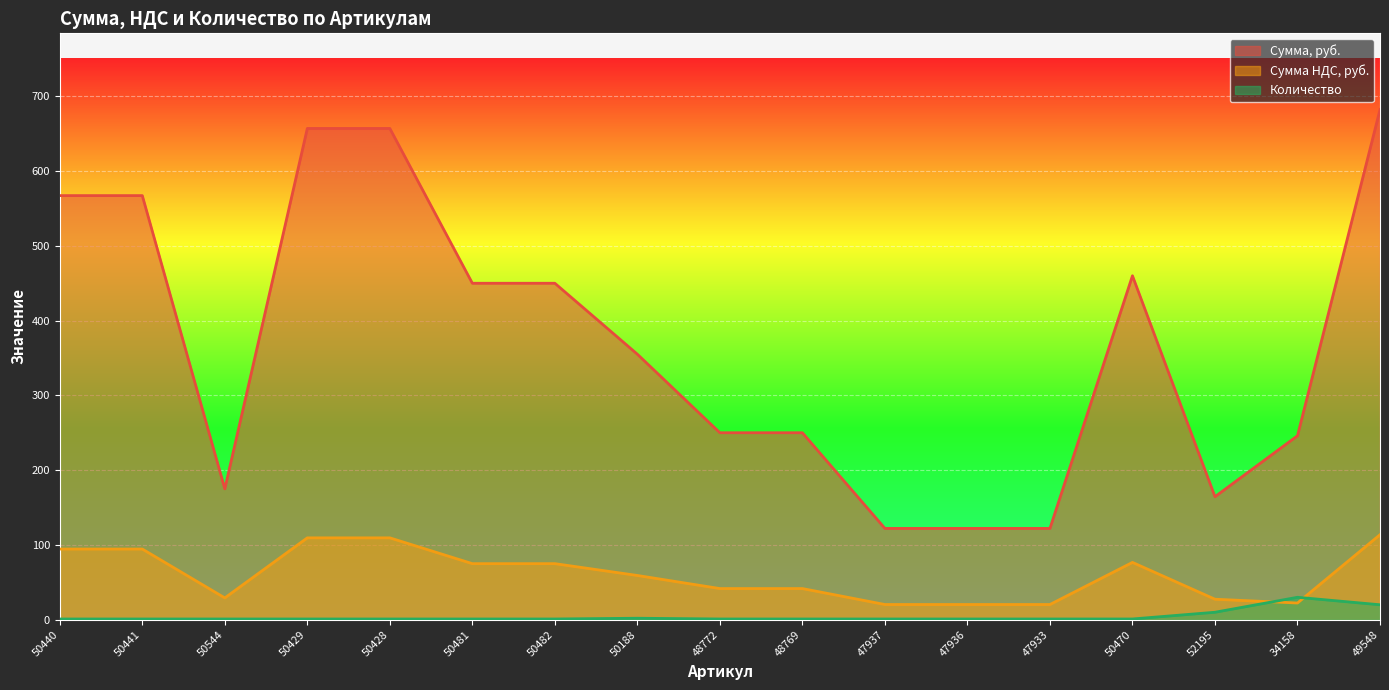

What is the value of the Сумма НДС, руб. point at the 13th from the left?

20.4